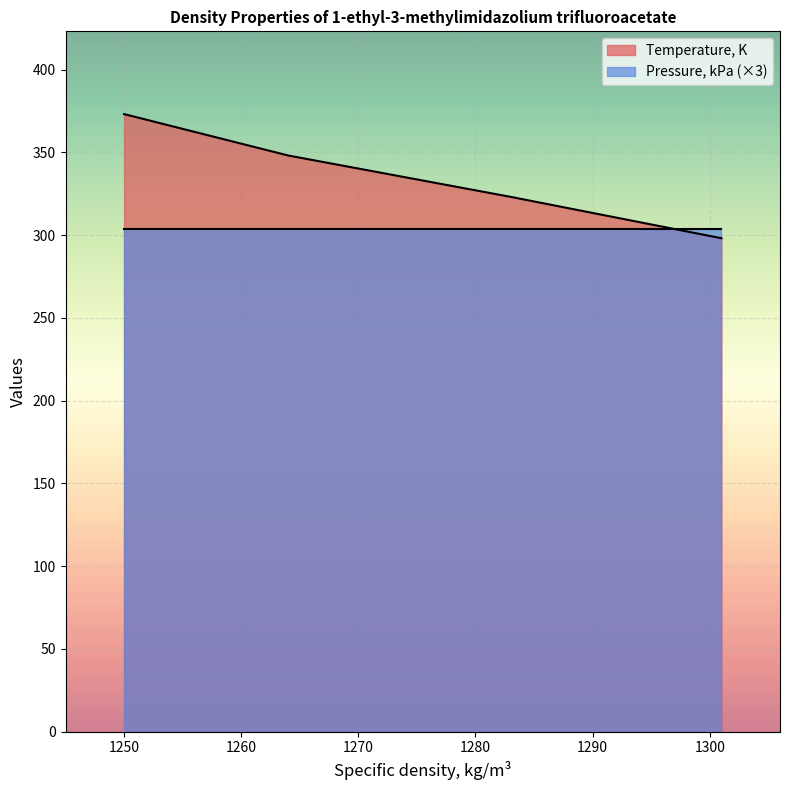

What is the lowest value of the Pressure, kPa (×3) series?

304.0